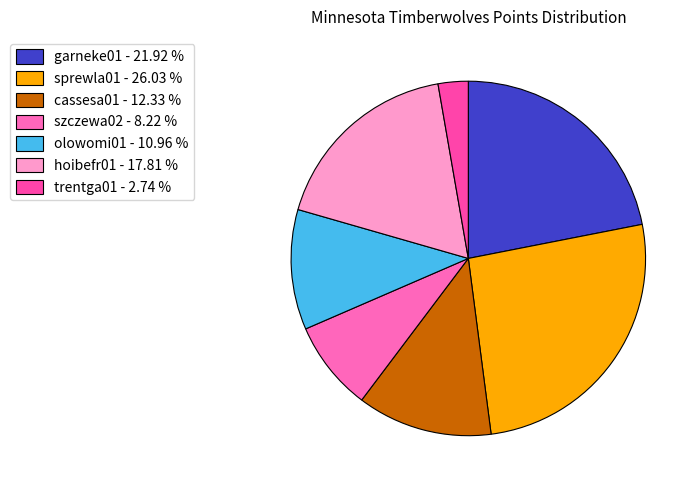

How many segments does this pie chart have?

7